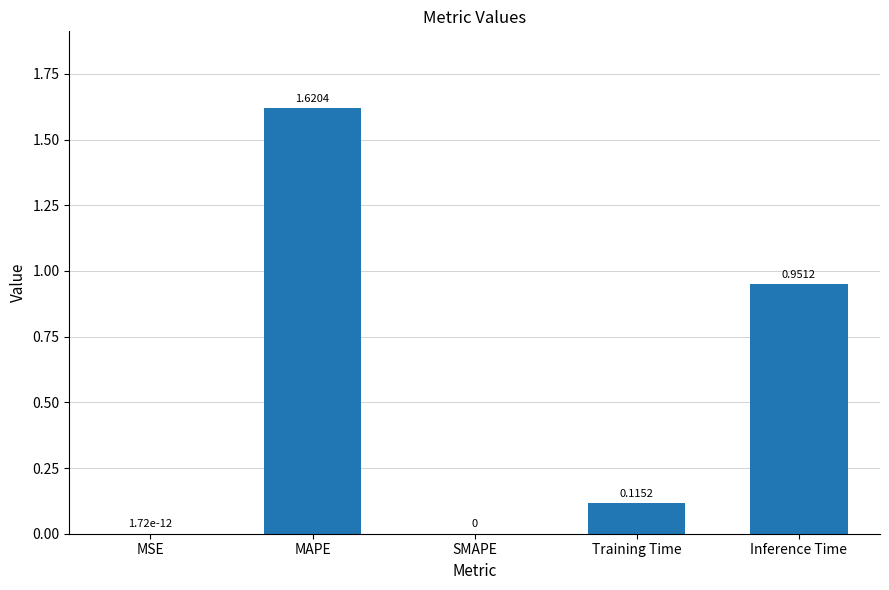

How many categories are shown in the chart?

5